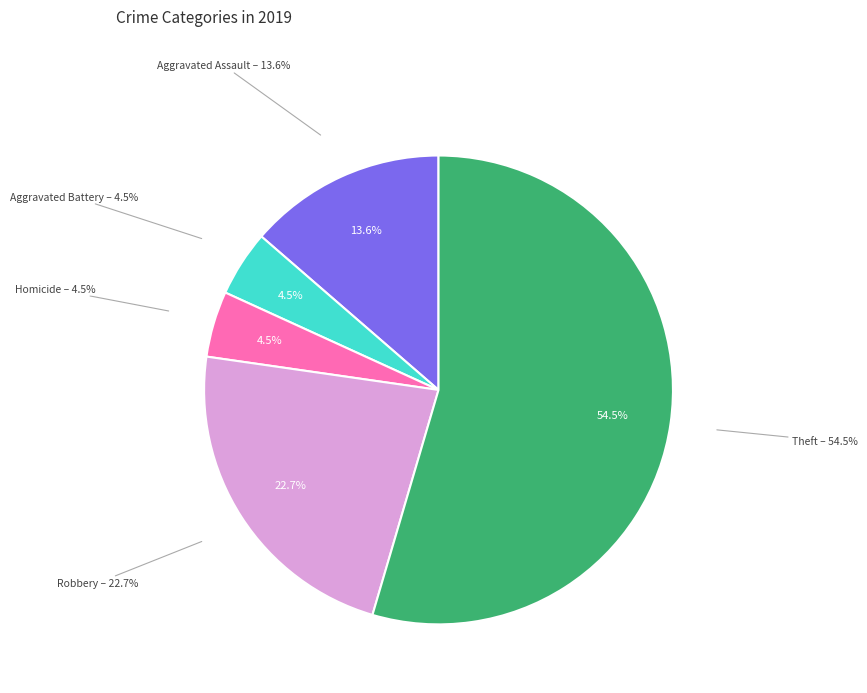

Which category has the biggest portion of the pie?

Theft